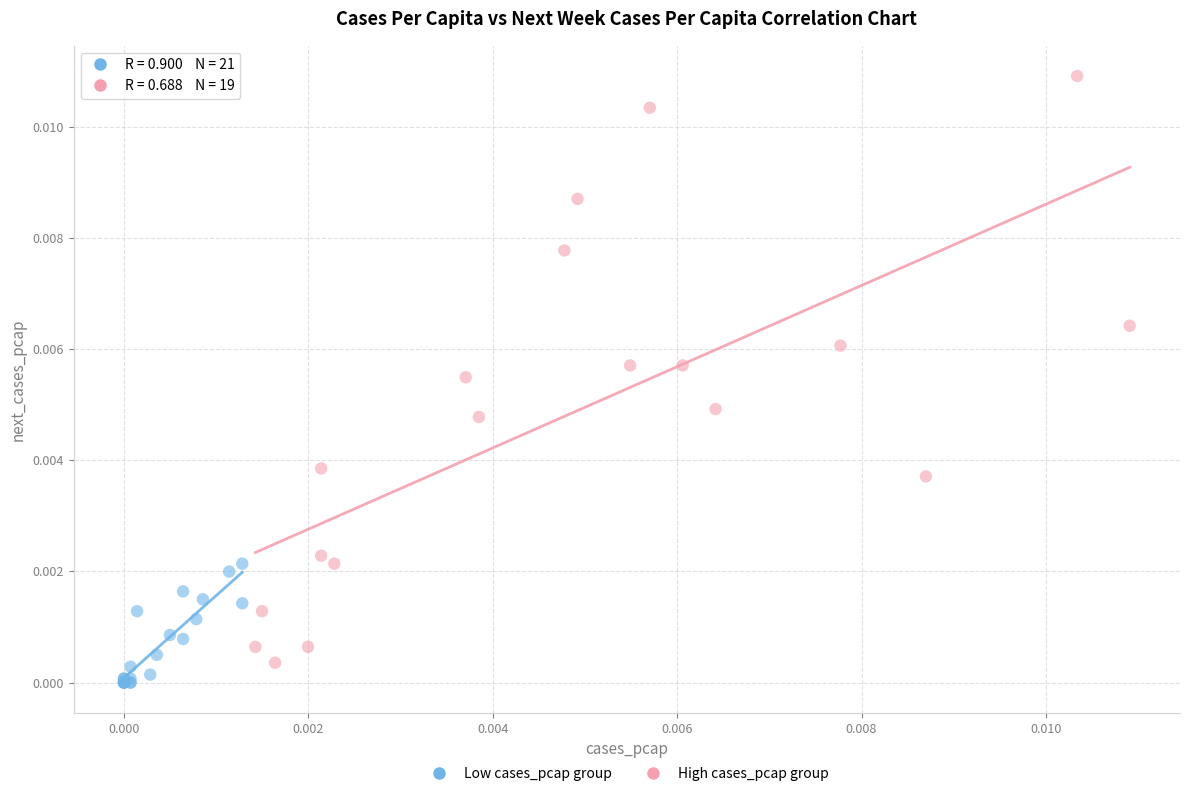

Which series contains the lowest Y value?

Low cases_pcap group